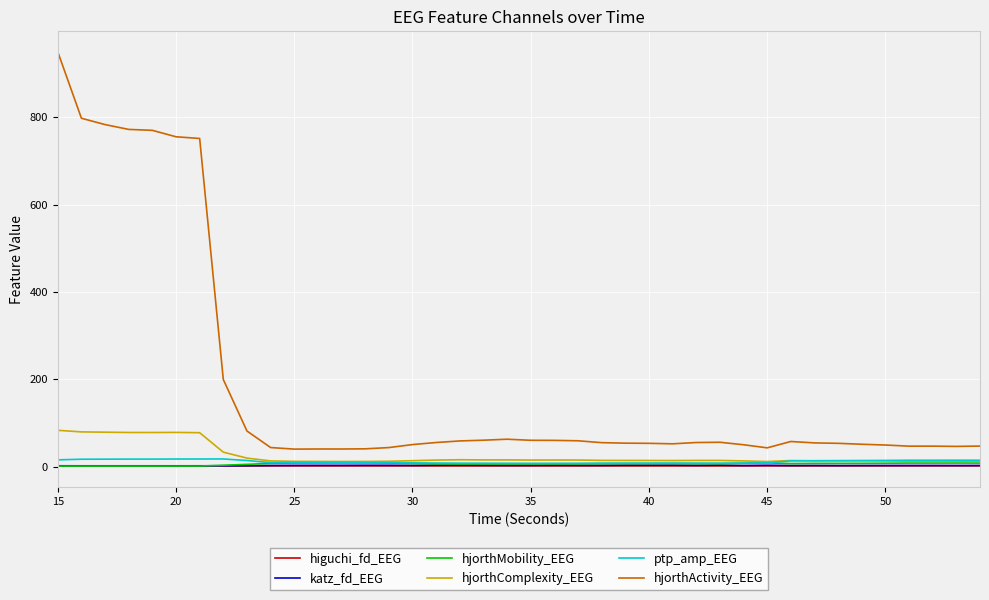

Which series has the widest spread of values?

hjorthActivity_EEG